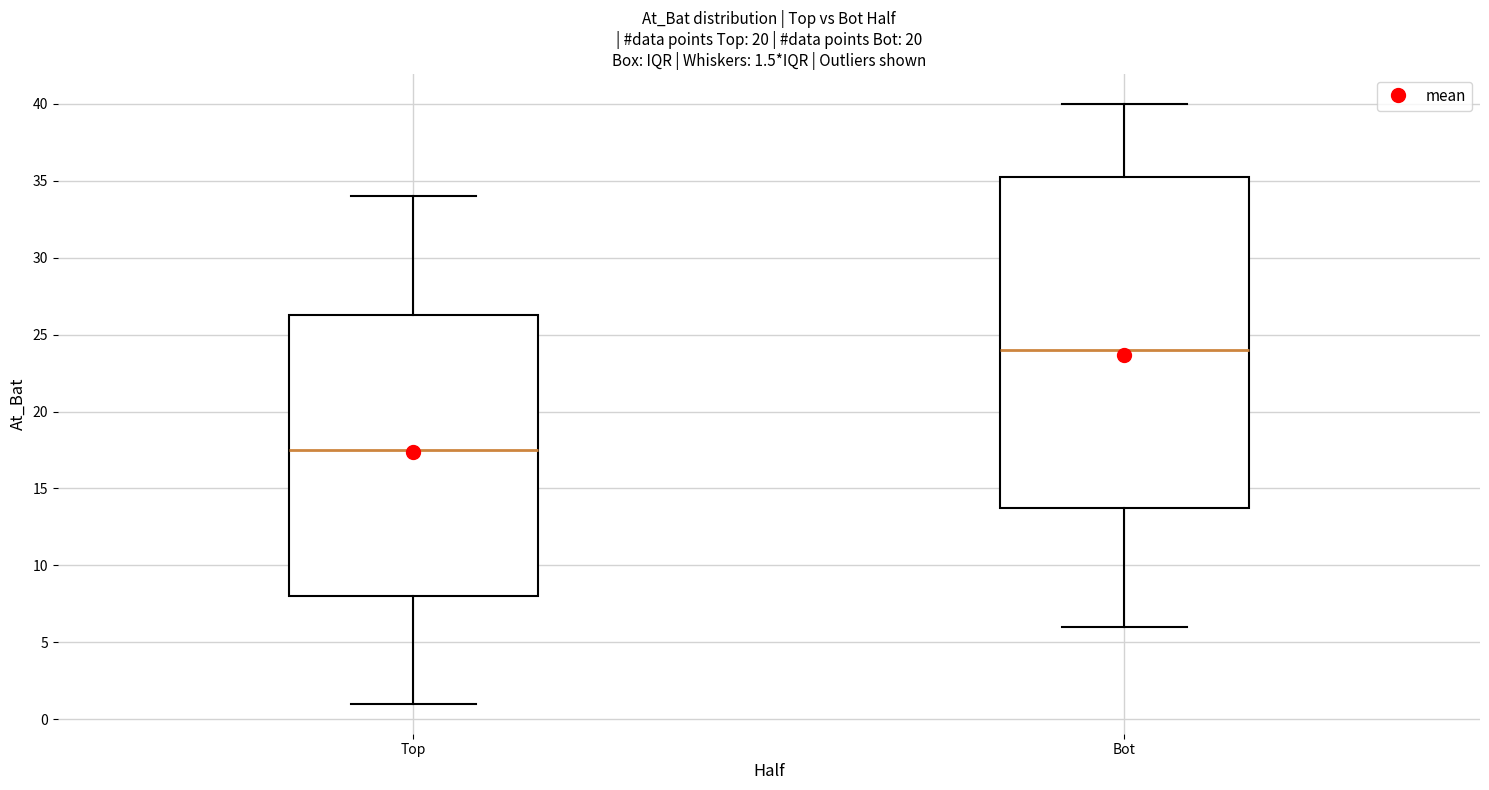

Which box has the highest median line?

Bot